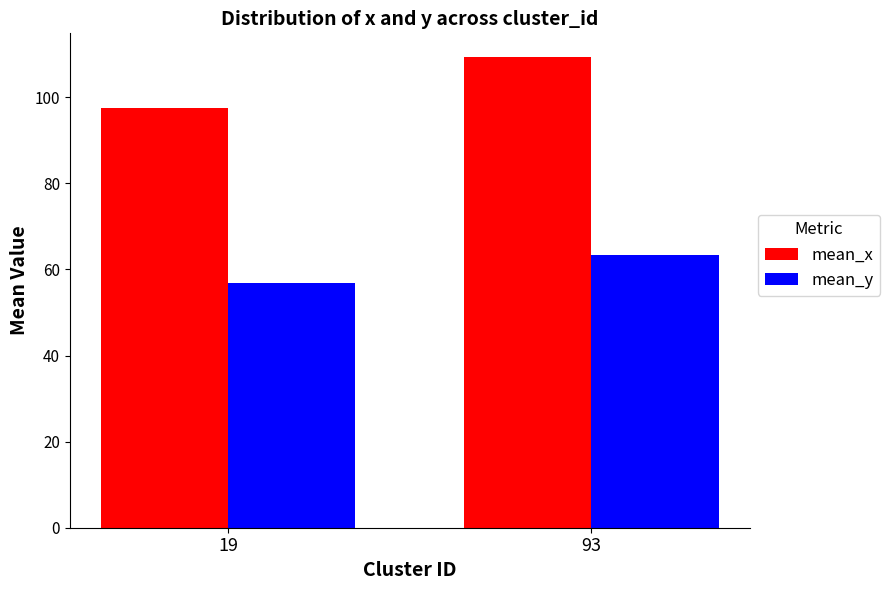

What is the spread (max minus min) of values at 93?

45.9